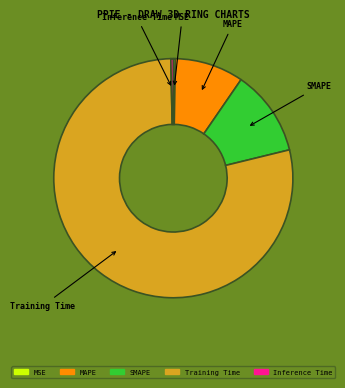

True or false: Training Time accounts for 68% of the total.

False